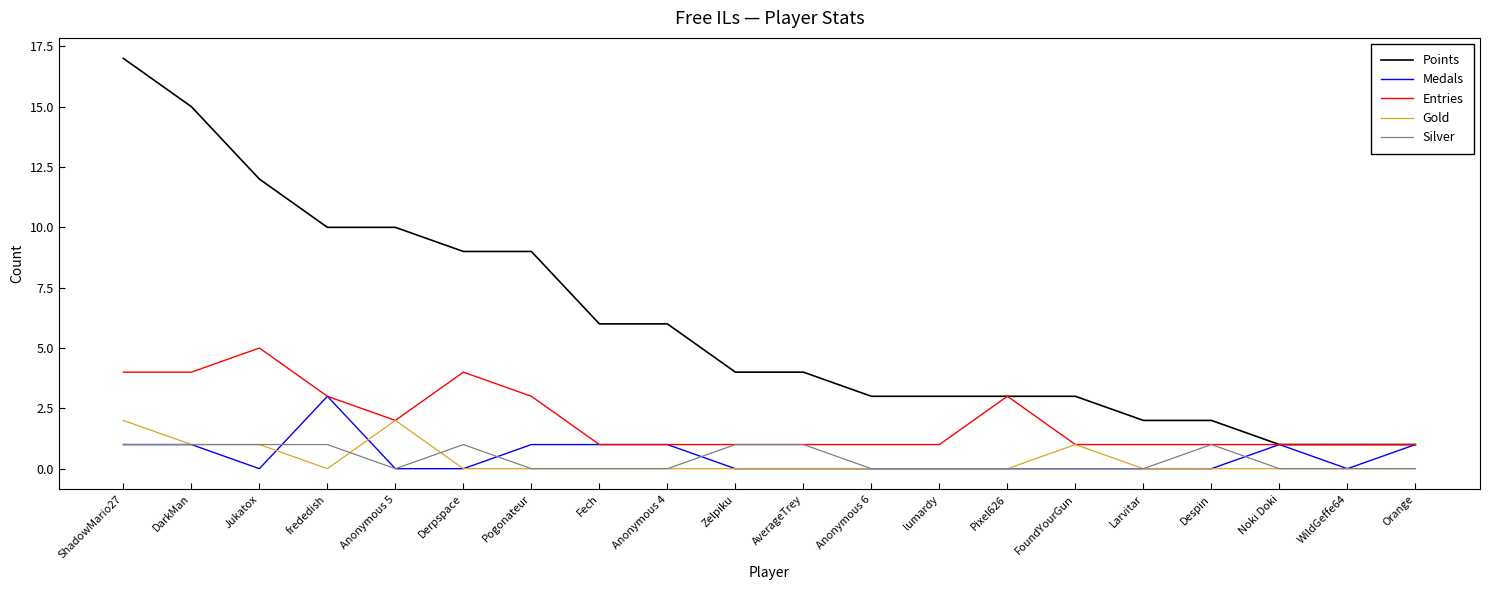

What are all the series names shown in the legend?

Points, Medals, Entries, Gold, Silver